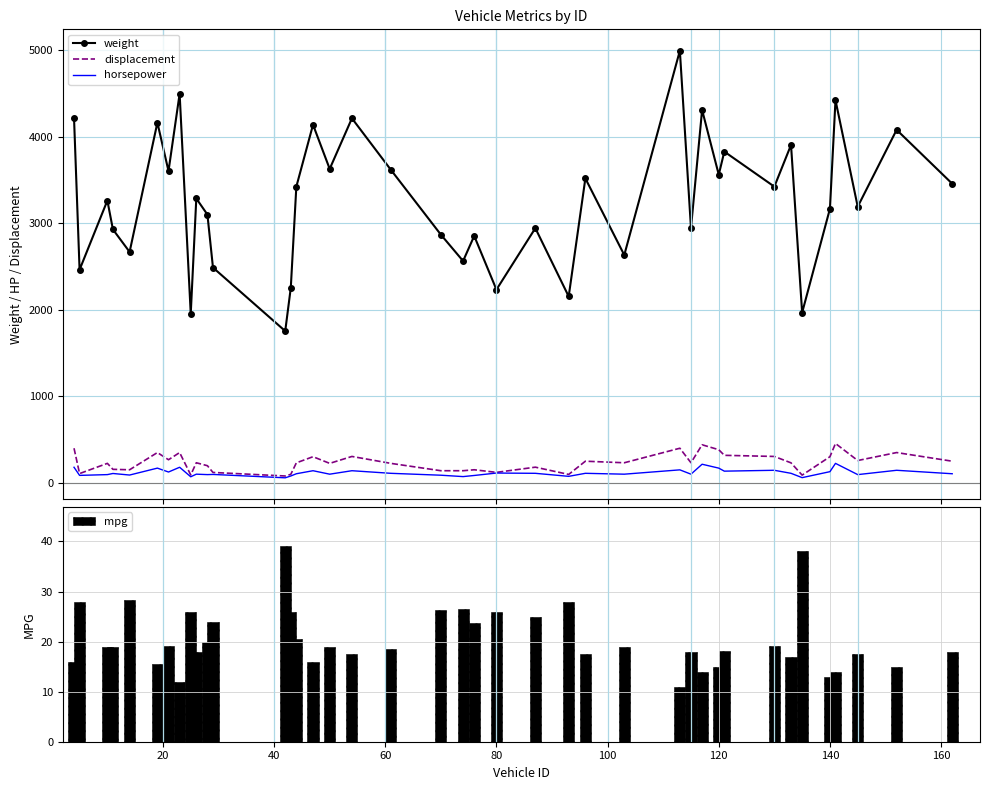

True or false: weight and horsepower intersect in this chart.

False